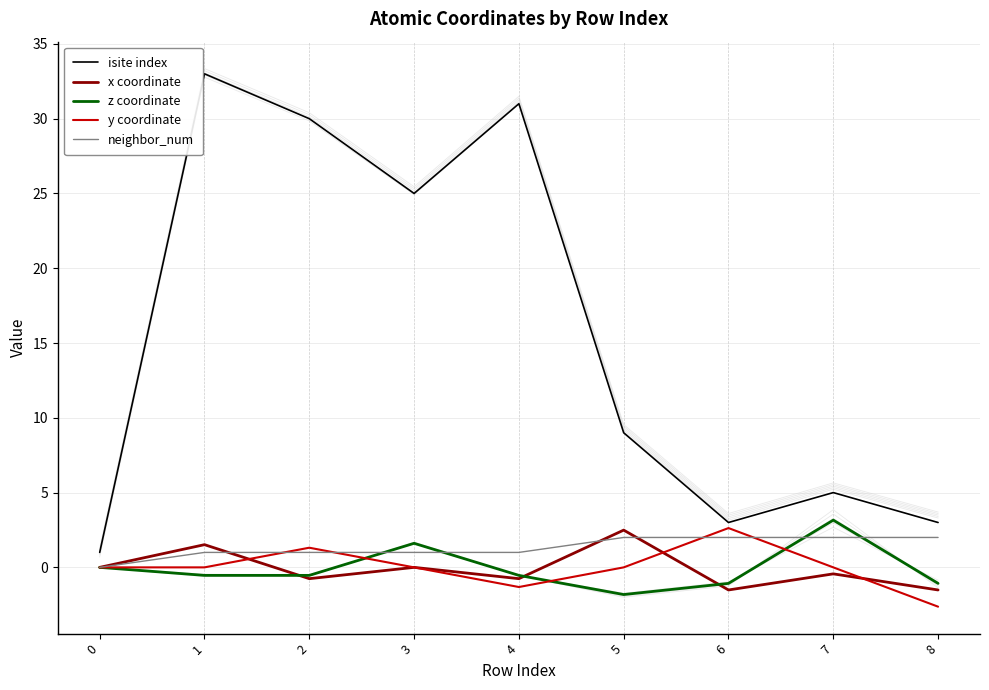

At which category does isite index reach its first local valley?

3